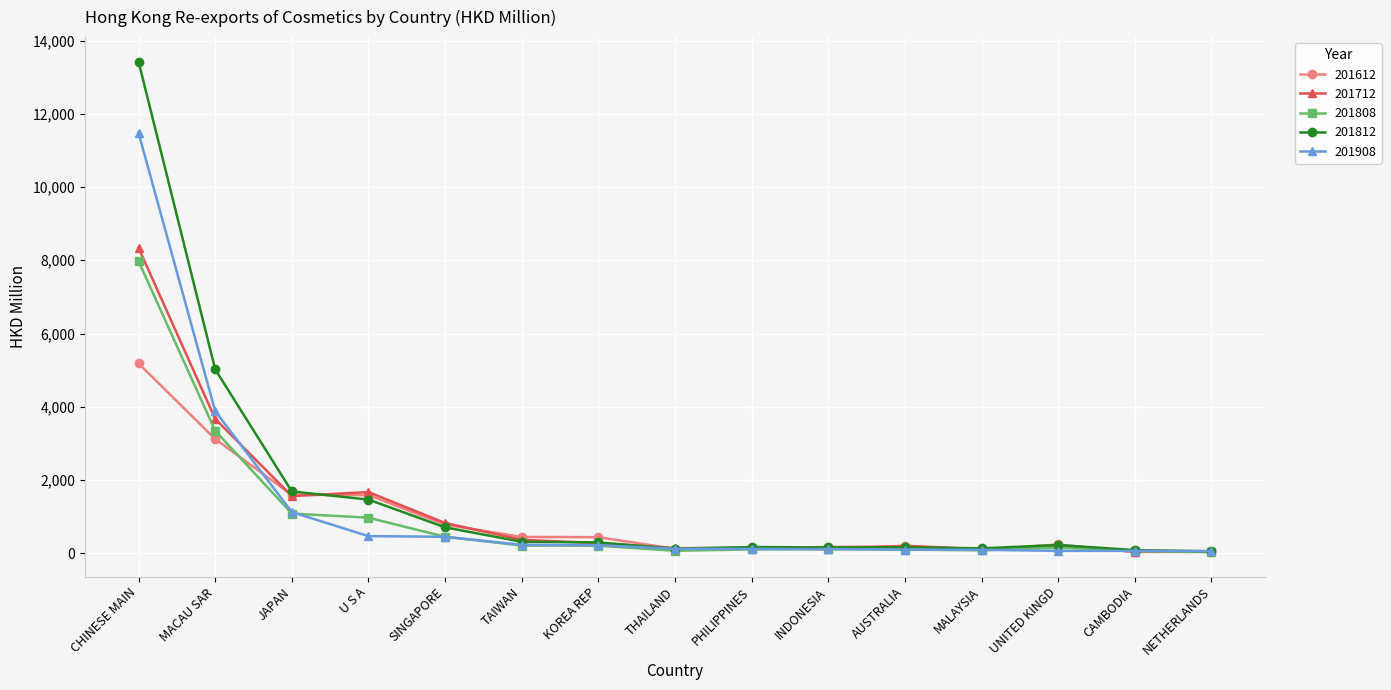

At which label is 201808 closest to 4004?

MACAU SAR